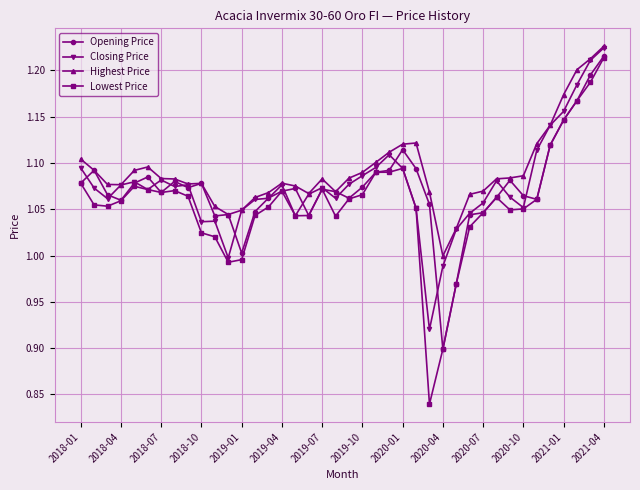

Which series has the largest range (max minus min)?

Lowest Price